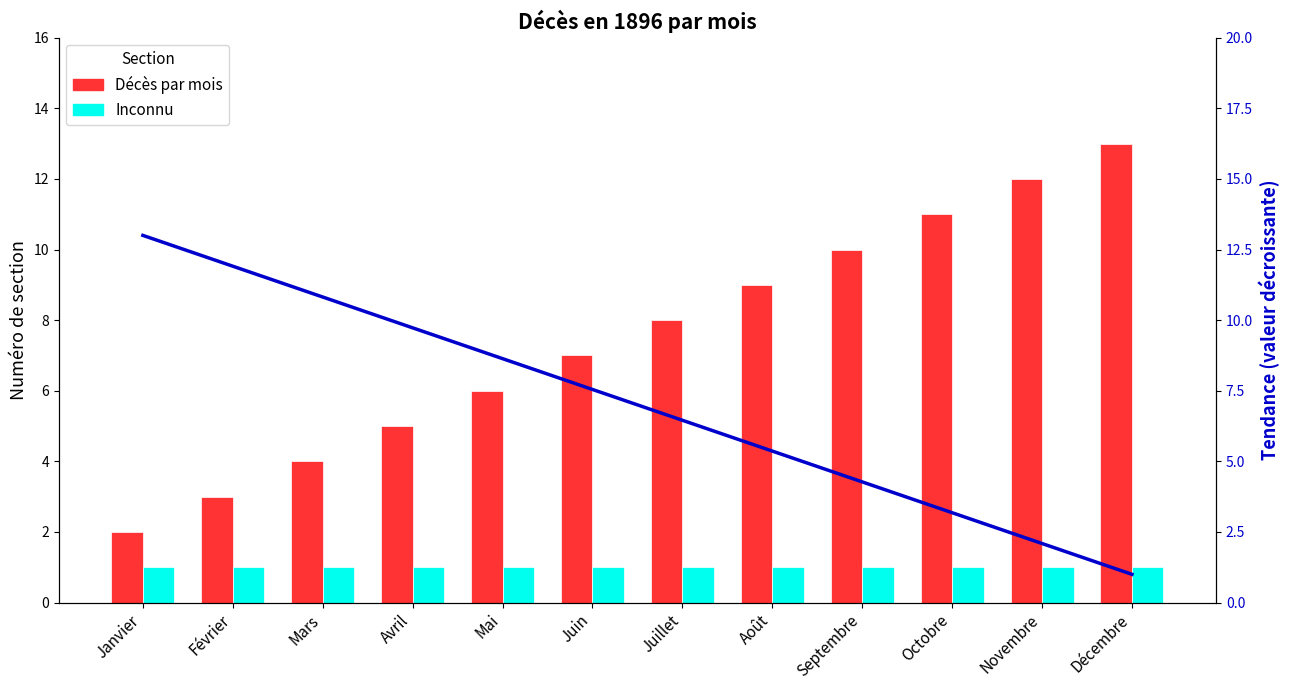

Rank the series at Janvier from lowest to highest value.

Inconnu, Décès par mois, Tendance